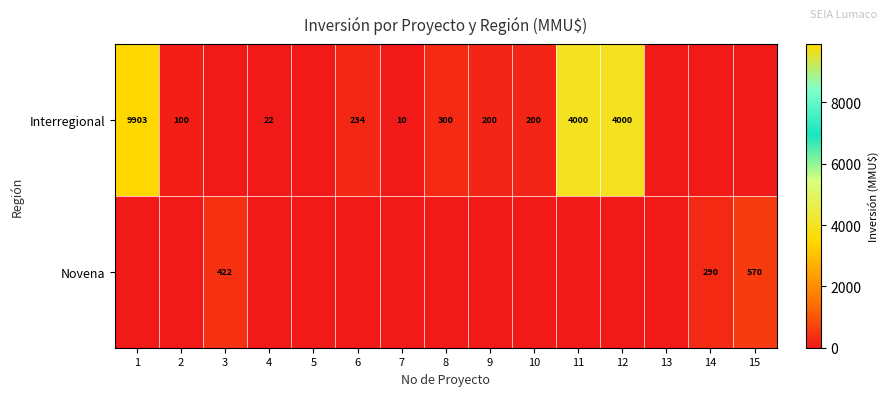

What is the difference between the Interregional values at 4 and 6?

212